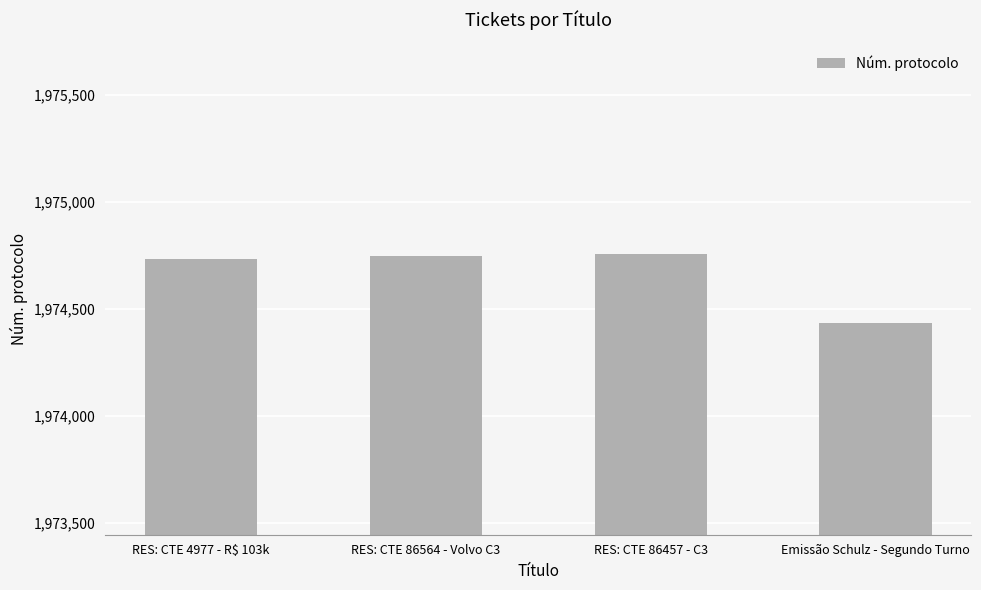

What is the average value?

1974668